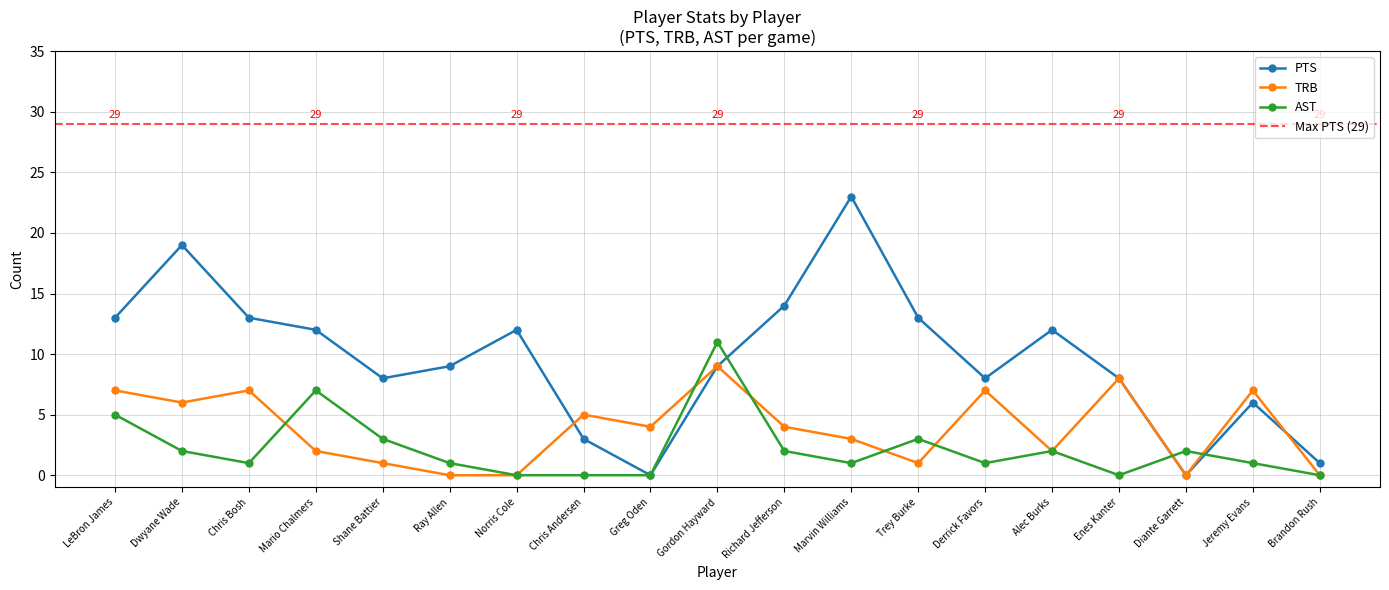

Which series has the largest range (max minus min)?

PTS